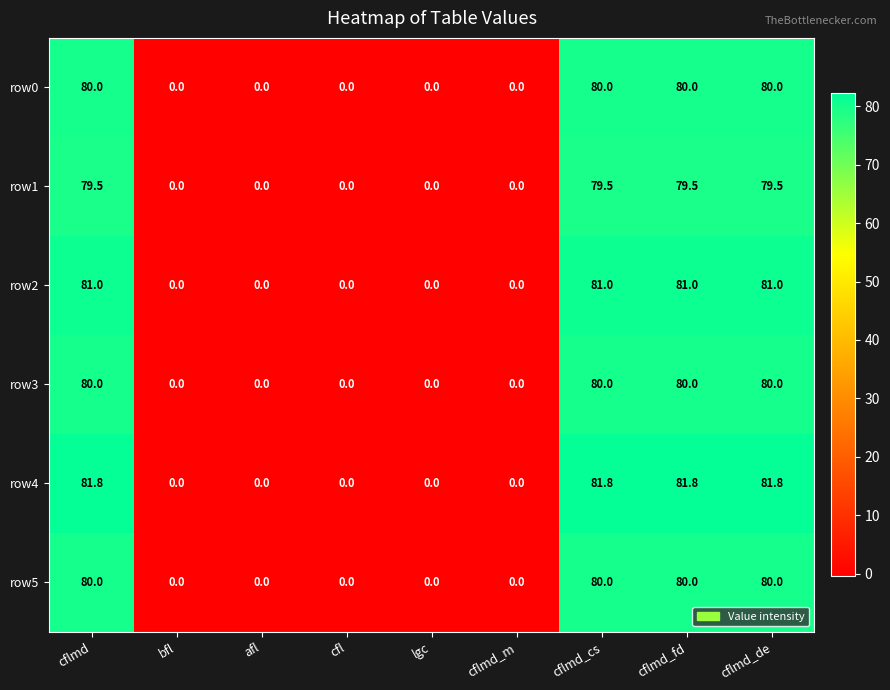

What is the maximum value for row2?

81.0